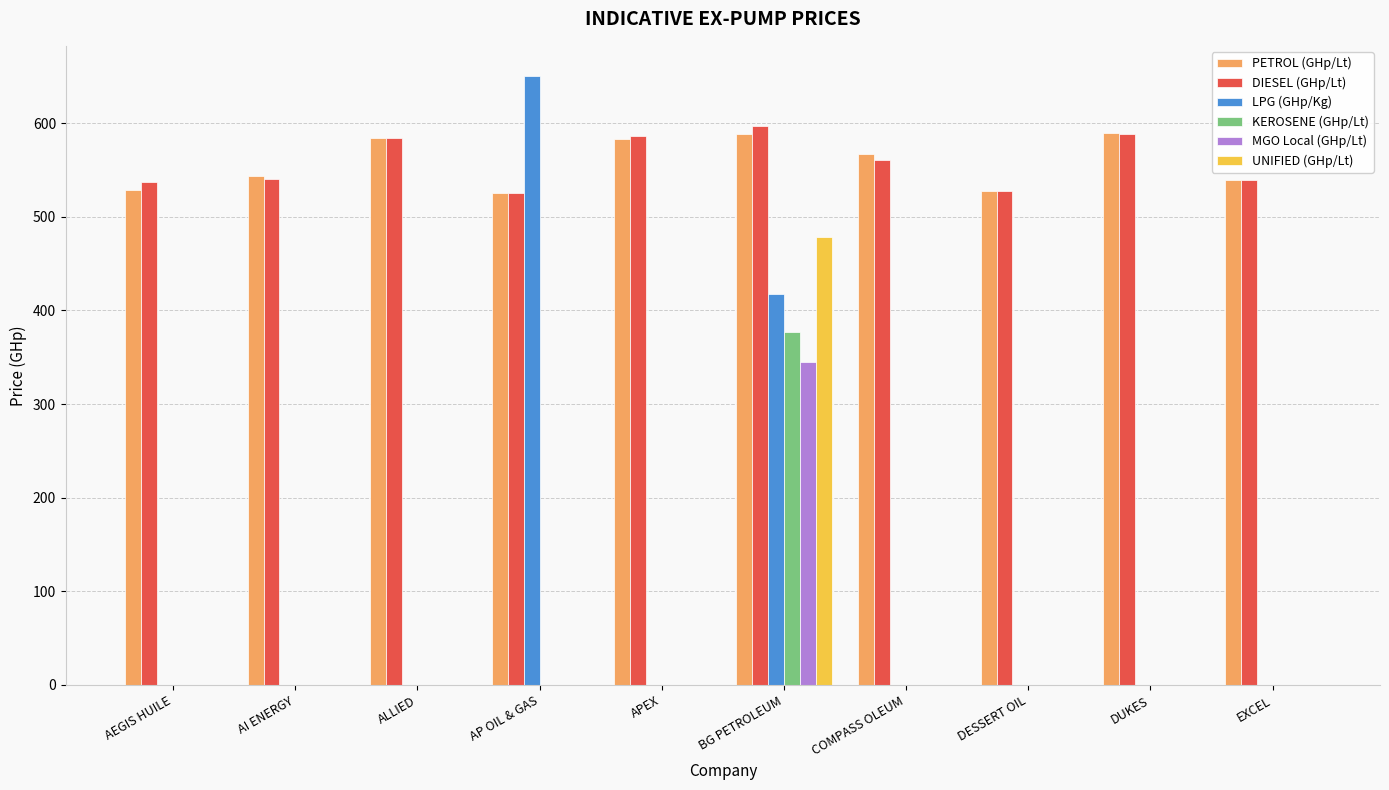

How many values in the KEROSENE (GHp/Lt) series exceed 0?

1